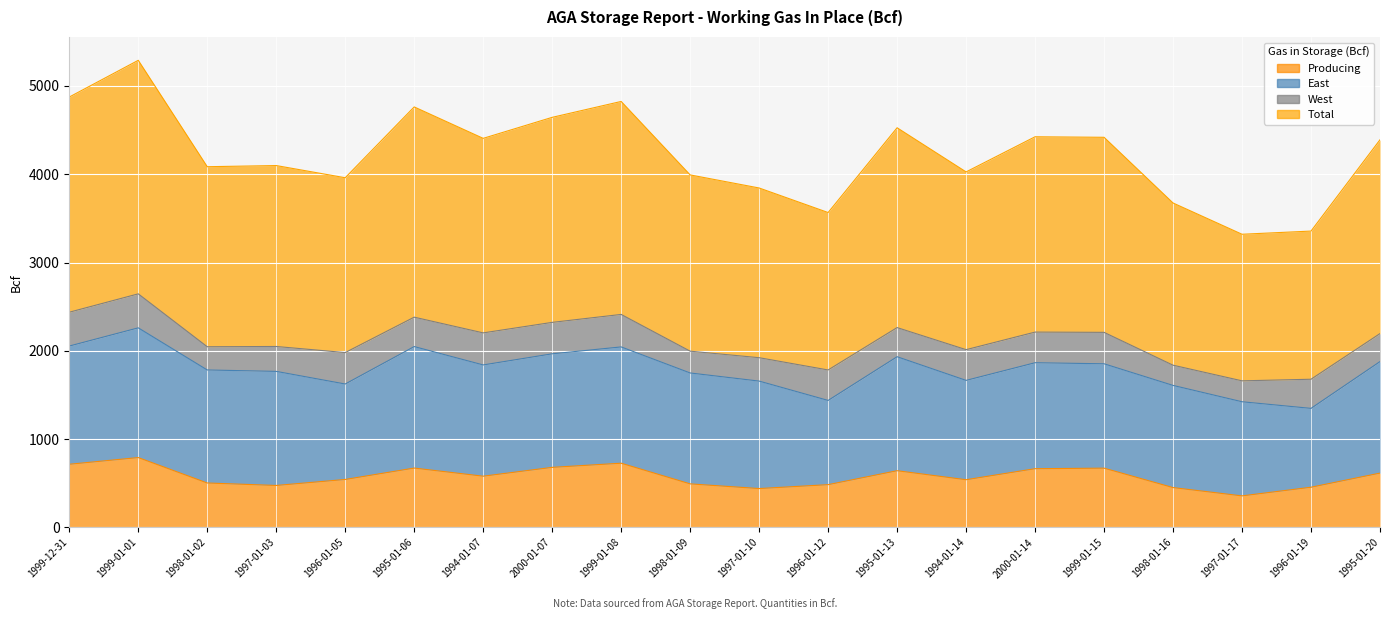

Which series has the largest total across all categories?

Total